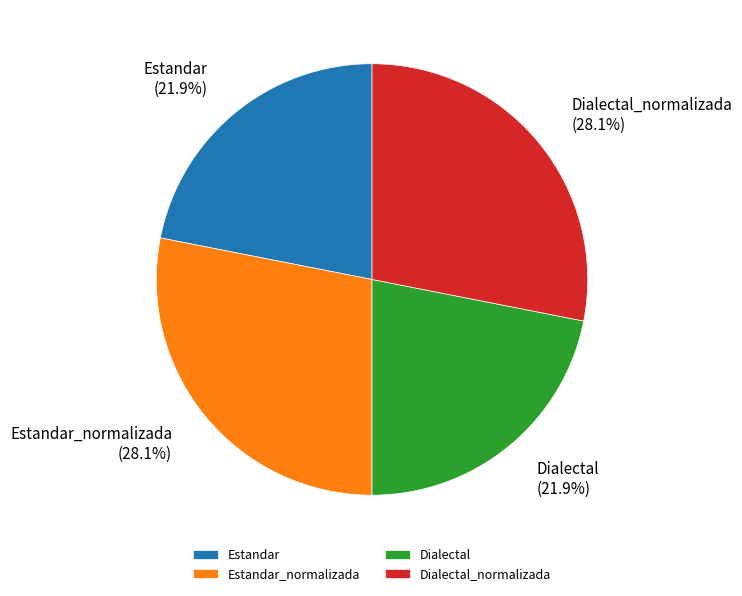

The Estandar slice represents 35% of the pie. True or false?

False